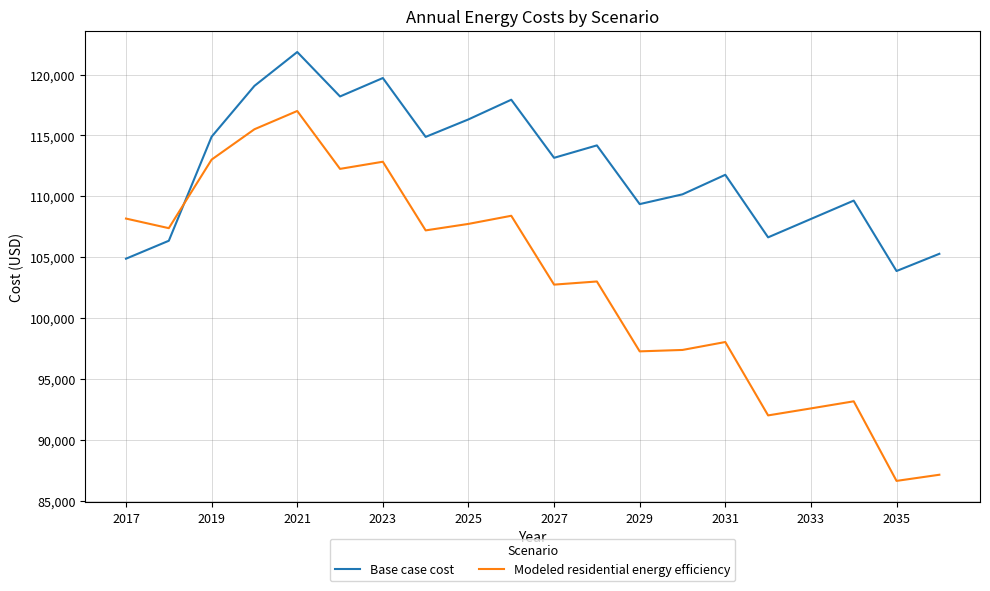

List the series in order of their peak value, lowest first.

Modeled residential energy efficiency, Base case cost